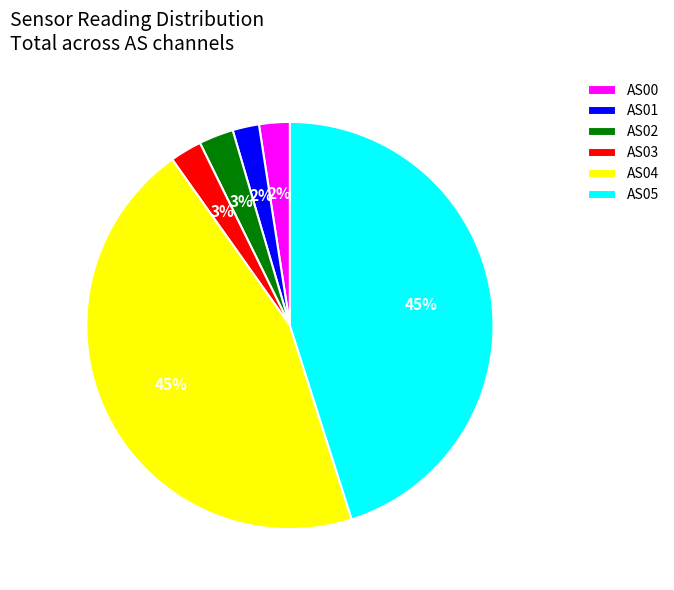

Which has a higher value, AS00 or AS05?

AS05